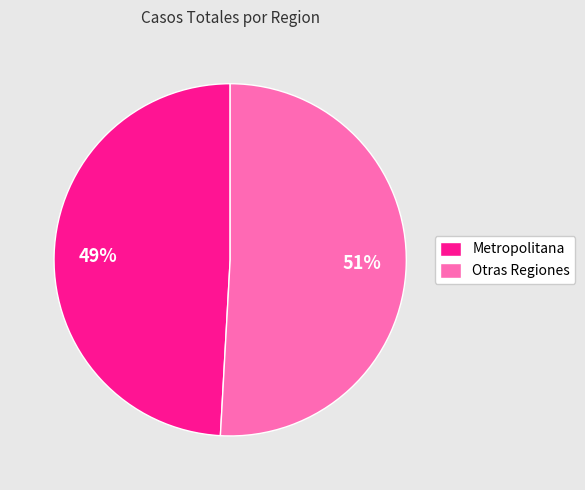

Which has a higher value, Metropolitana or Otras Regiones?

Otras Regiones